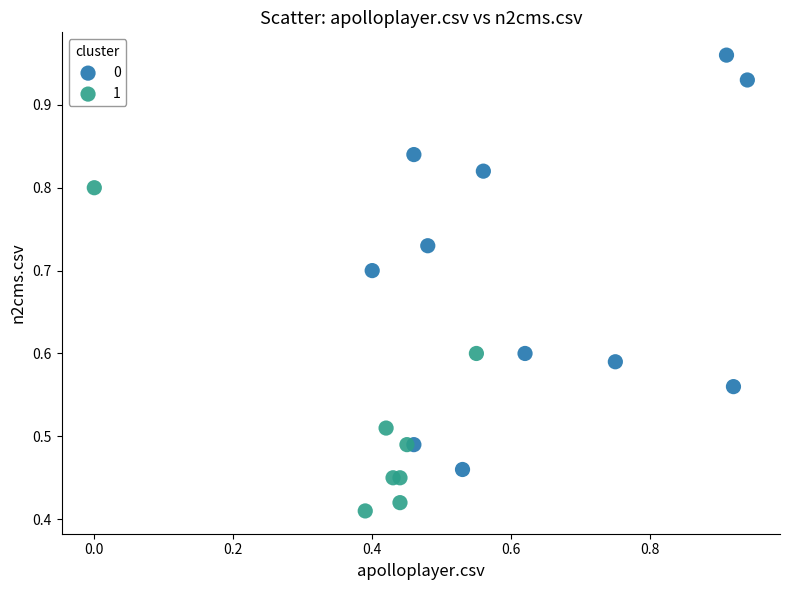

Which series contains the lowest Y value?

1